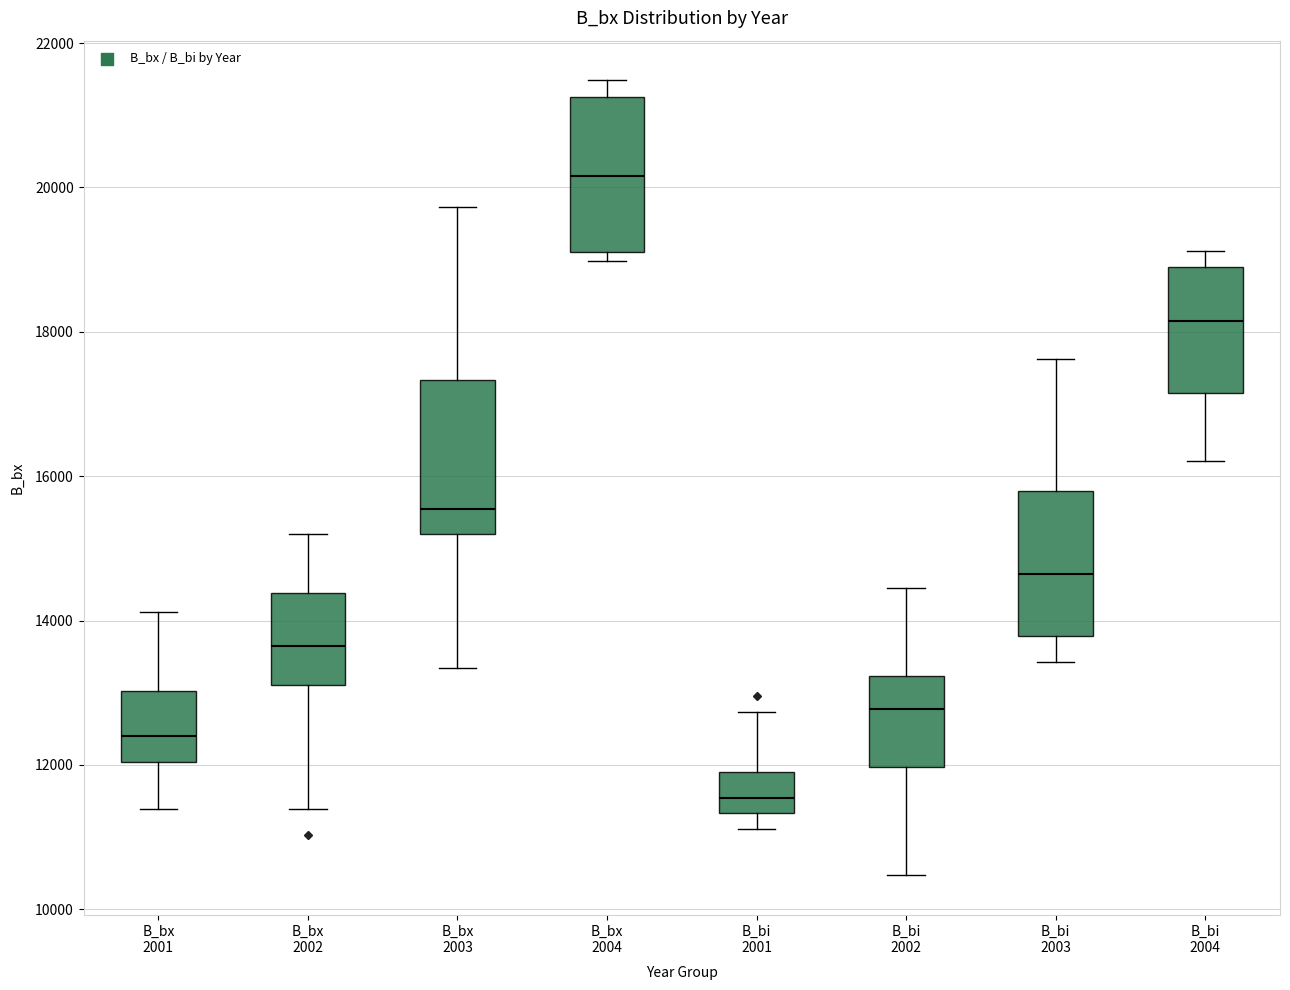

Which box has the highest median line?

B_bx 2004